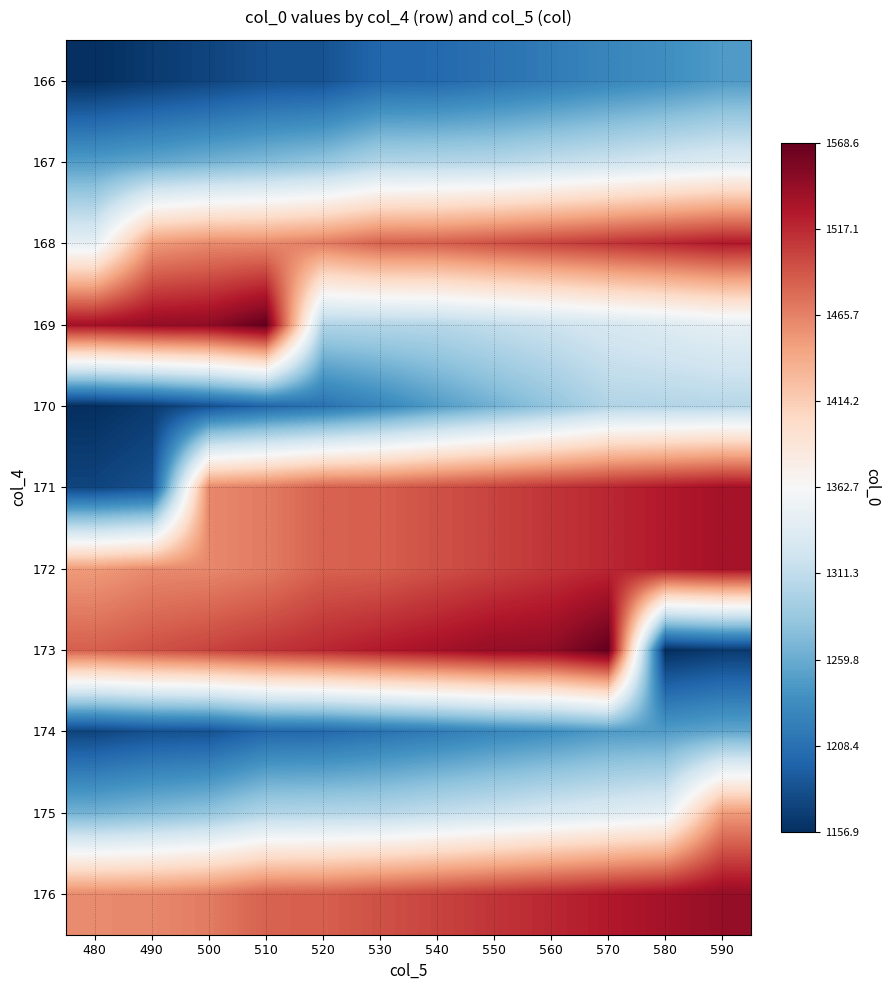

Reading left to right, list all the values displayed in this chart.

166: 480=1156.9	490=1166.0	500=1173.5	510=1182.6	520=1183.9	530=1200.7	540=1202.2	550=1210.4	560=1218.4	570=1227.6	580=1235.5	590=1246.0
167: 480=1247.4	490=1255.5	500=1264.5	510=1272.5	520=1281.7	530=1300.9	540=1302.4	550=1304.2	560=1312.0	570=1319.6	580=1328.0	590=1335.4
168: 480=1344.1	490=1450.4	500=1460.5	510=1461.7	520=1469.1	530=1484.3	540=1485.8	550=1494.1	560=1501.9	570=1510.4	580=1518.1	590=1526.5
169: 480=1534.3	490=1543.3	500=1546.0	510=1568.6	520=1300.9	530=1302.4	540=1304.2	550=1312.0	560=1319.6	570=1328.0	580=1335.4	590=1344.1
170: 480=1156.9	490=1166.0	500=1183.9	510=1200.7	520=1210.4	530=1227.6	540=1247.4	550=1264.5	560=1281.7	570=1300.9	580=1302.4	590=1304.2
171: 480=1173.5	490=1182.6	500=1461.7	510=1469.1	520=1484.3	530=1485.8	540=1494.1	550=1501.9	560=1510.4	570=1518.1	580=1526.5	590=1534.3
172: 480=1450.4	490=1460.5	500=1461.7	510=1469.1	520=1484.3	530=1485.8	540=1494.1	550=1501.9	560=1510.4	570=1518.1	580=1526.5	590=1534.3
173: 480=1485.8	490=1494.1	500=1501.9	510=1510.4	520=1518.1	530=1526.5	540=1534.3	550=1543.3	560=1546.0	570=1568.6	580=1156.9	590=1166.0
174: 480=1173.5	490=1182.6	500=1183.9	510=1200.7	520=1202.2	530=1210.4	540=1218.4	550=1227.6	560=1235.5	570=1246.0	580=1247.4	590=1255.5
175: 480=1264.5	490=1272.5	500=1281.7	510=1300.9	520=1302.4	530=1304.2	540=1312.0	550=1319.6	560=1328.0	570=1335.4	580=1344.1	590=1450.4
176: 480=1460.5	490=1461.7	500=1469.1	510=1484.3	520=1485.8	530=1494.1	540=1501.9	550=1510.4	560=1518.1	570=1526.5	580=1534.3	590=1543.3